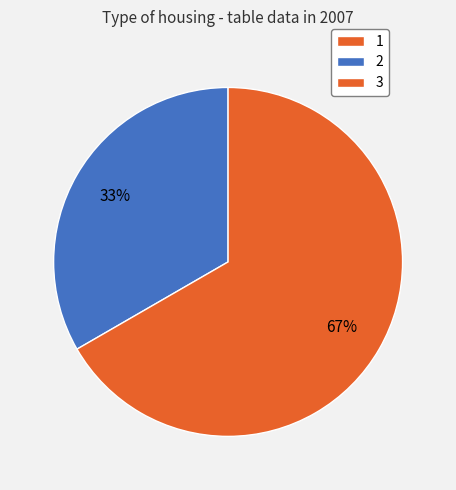

To the nearest percent, what percentage of the pie is 2?

33%